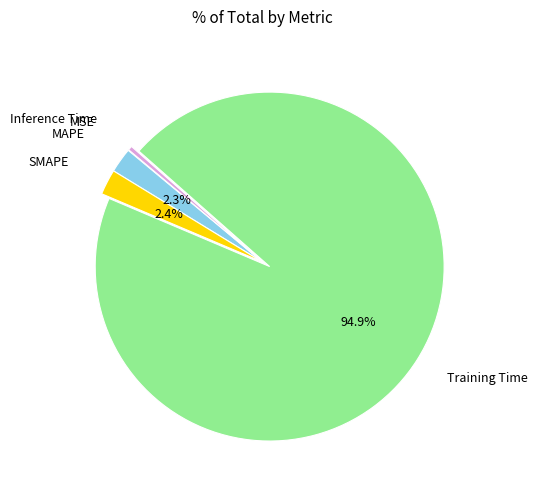

Is there any slice that represents more than half of the pie?

Yes